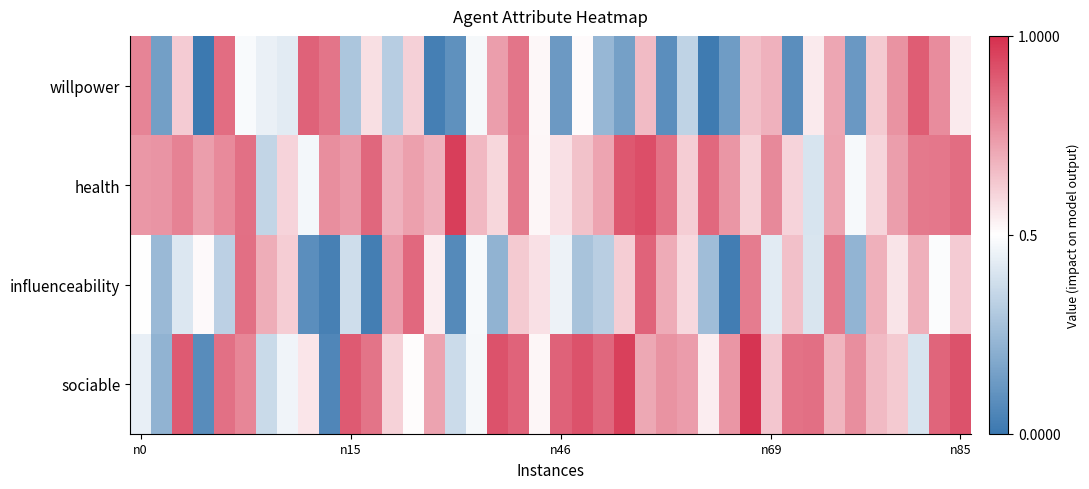

Count the number of categories in the chart.

40